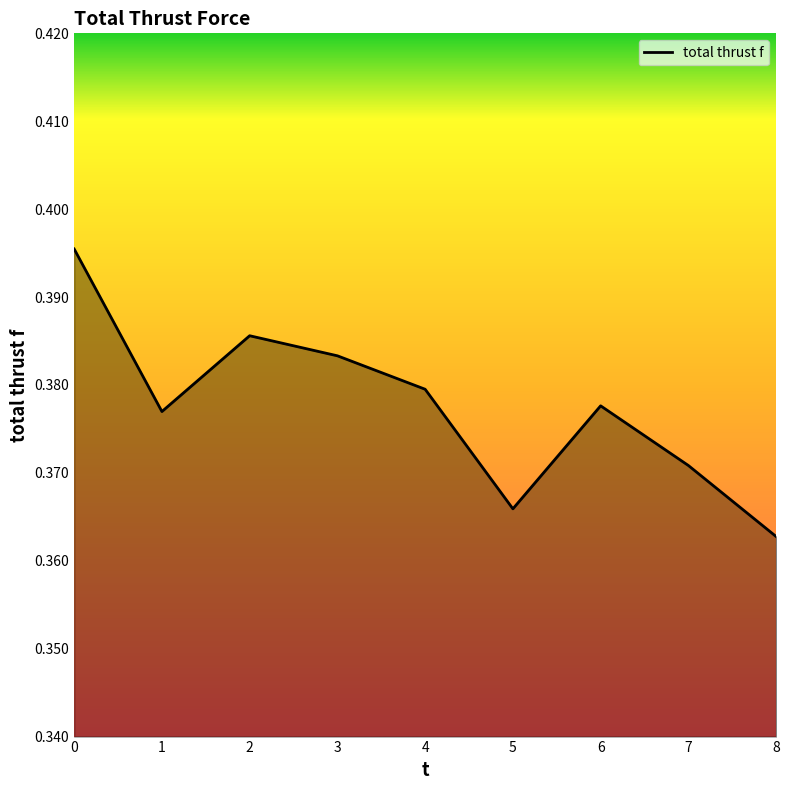

Between 7 and 6, which is larger?

6